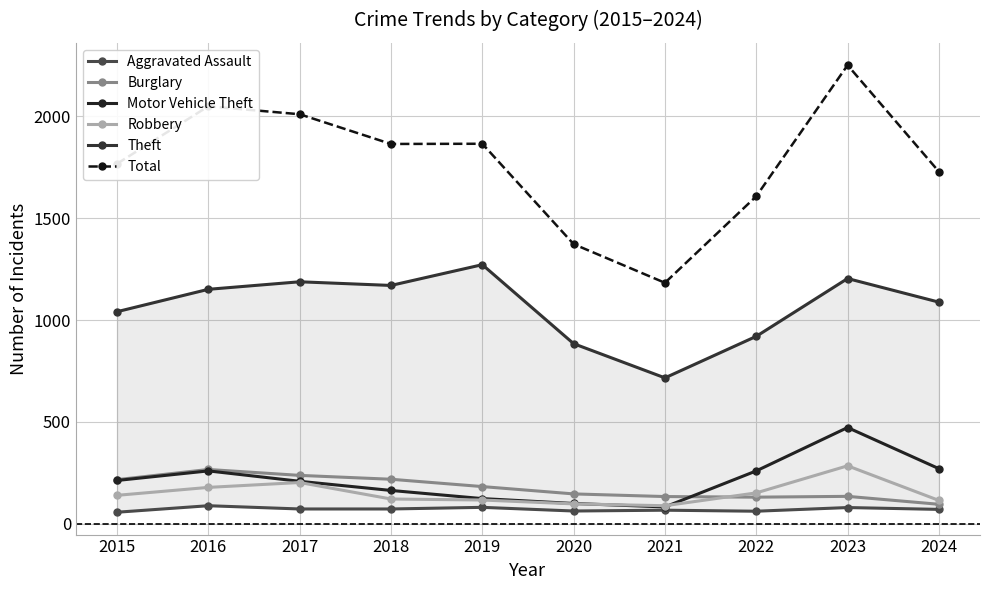

List the series in order of their peak value, lowest first.

Aggravated Assault, Burglary, Robbery, Motor Vehicle Theft, Theft, Total